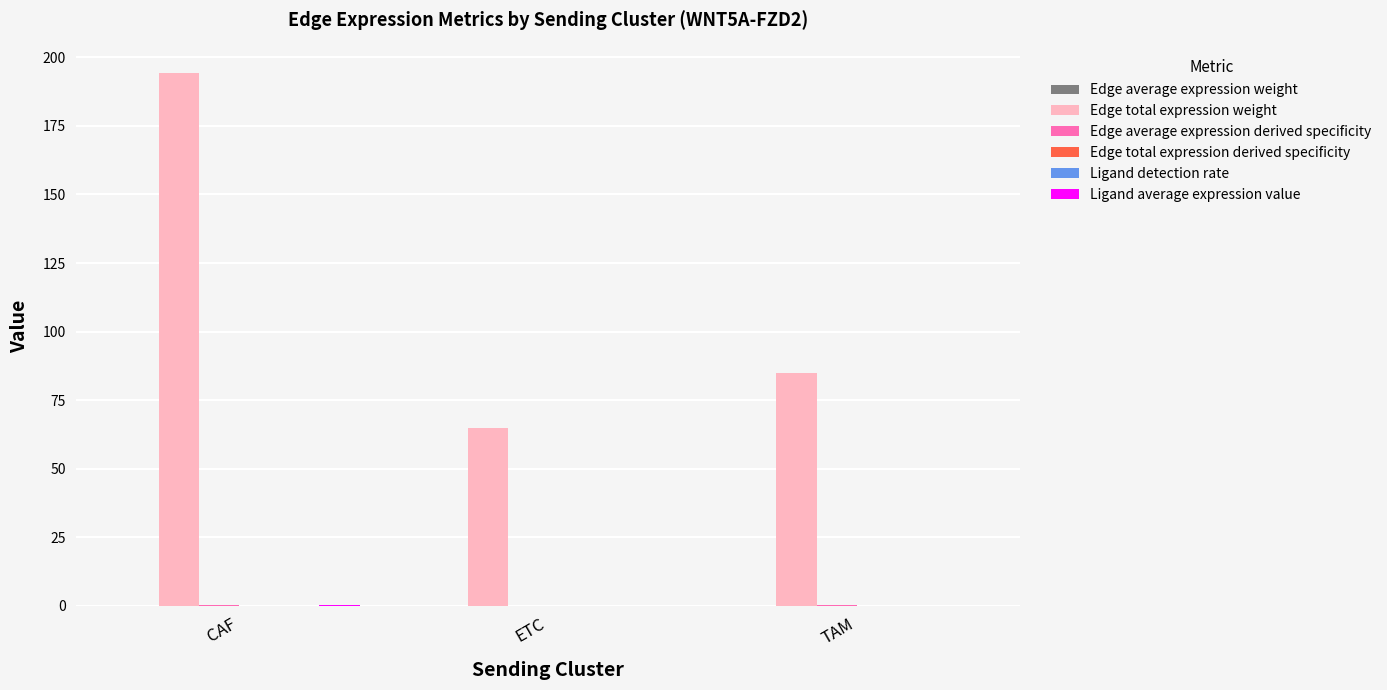

Which series has the largest total across all categories?

Edge total expression weight